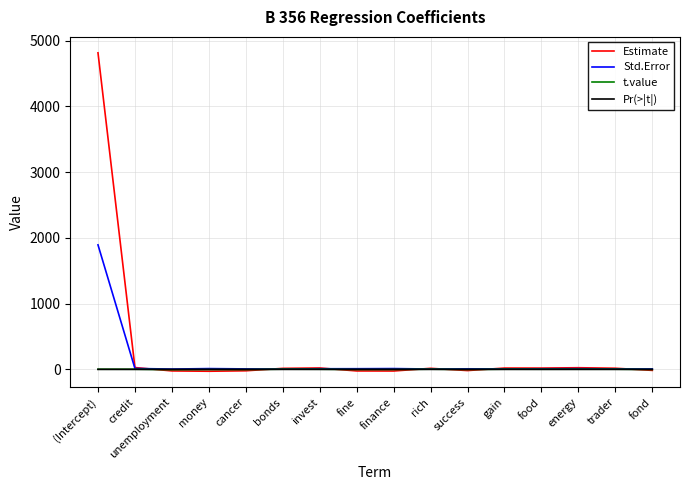

How many distinct data groups are displayed?

4